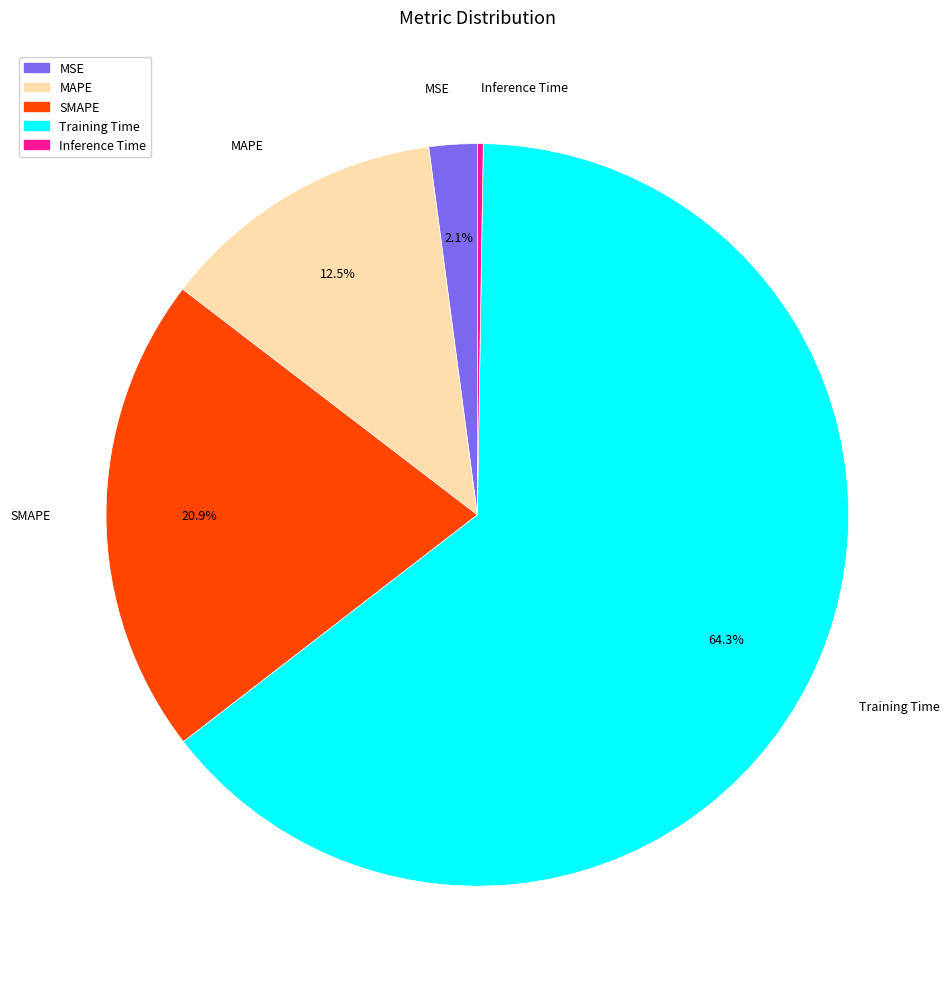

What is the largest slice in the pie chart?

Training Time